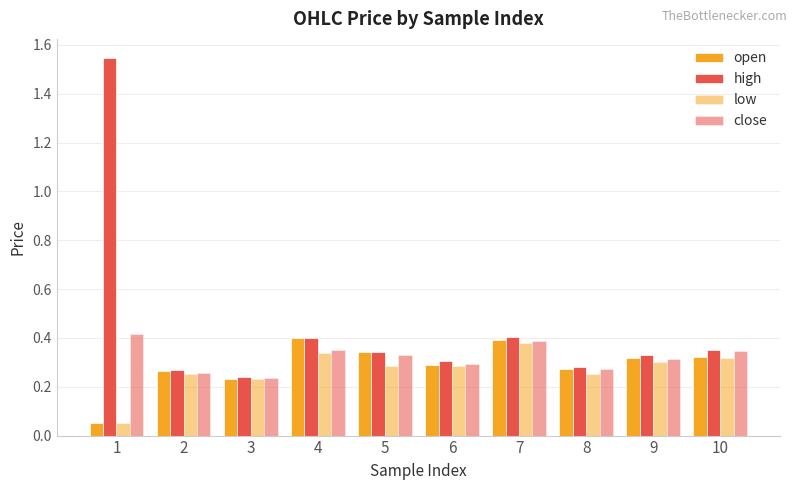

Does the chart contain stacked bars?

No